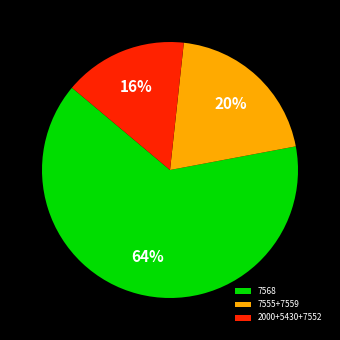

Between 7555+7559 and 2000+5430+7552, which is larger?

7555+7559